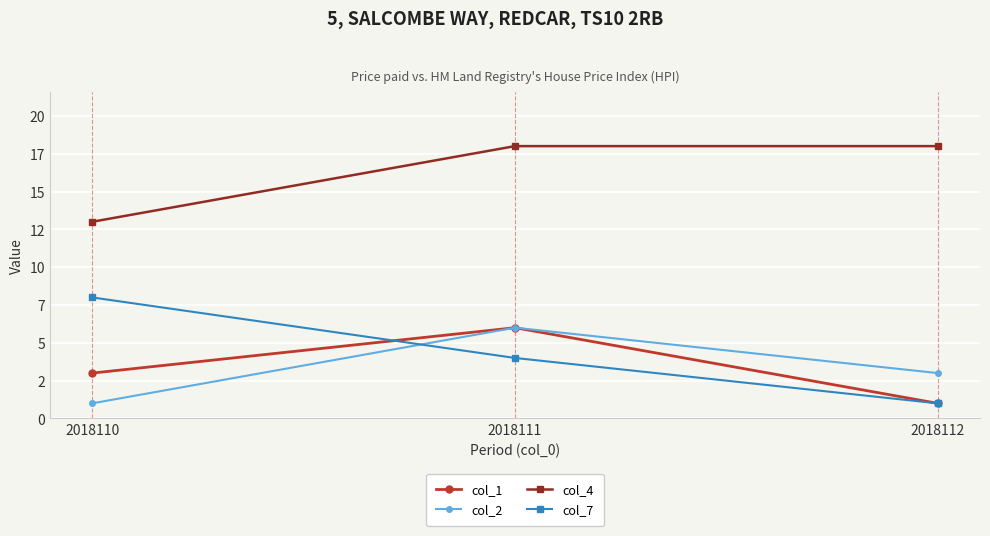

Which category has the highest value in the col_4 series?

2018111